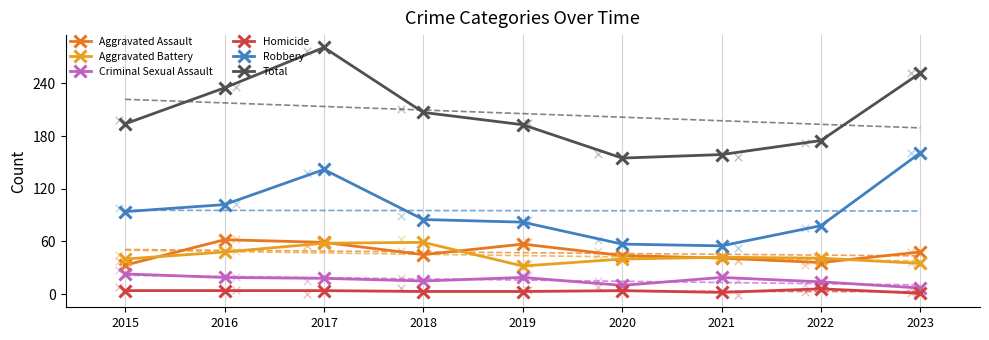

What is the total value across all series at 2022?

350